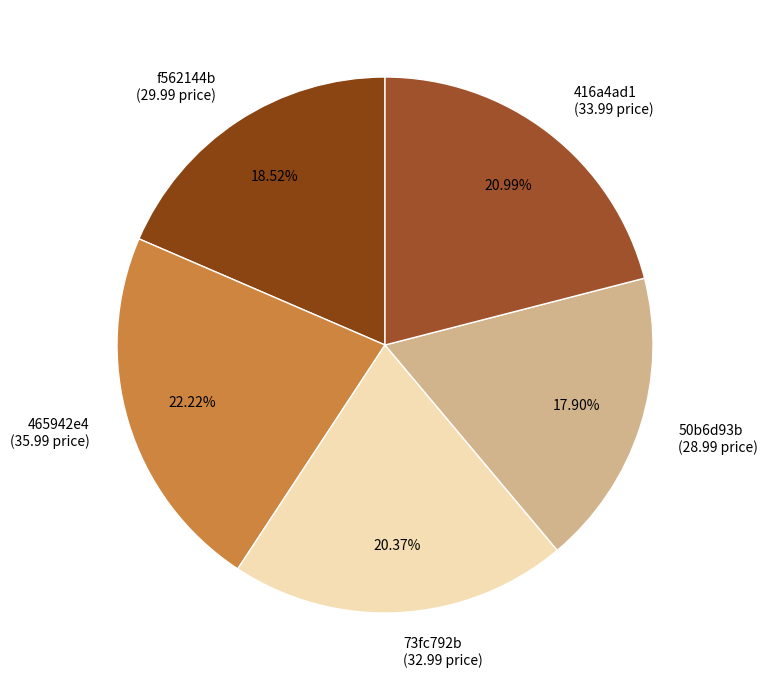

Which slice is the largest?

465942e4